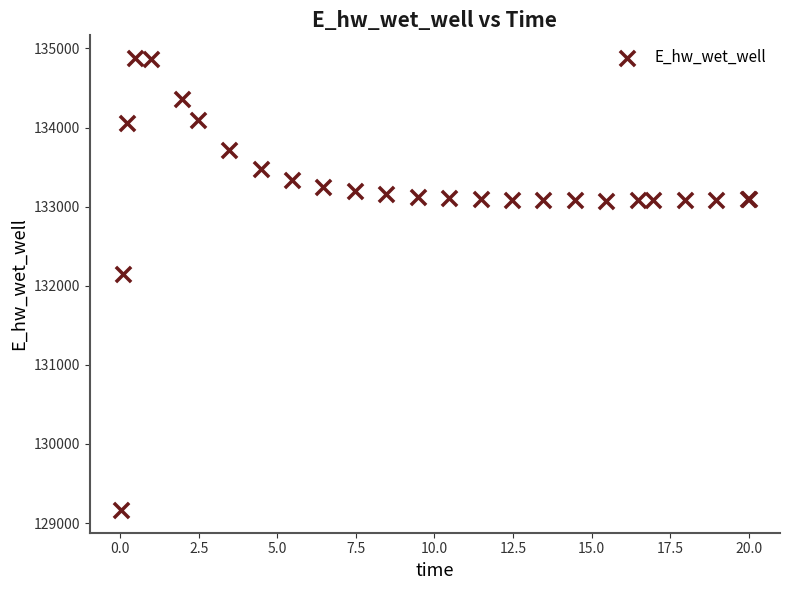

What Y value in the scatter plot is closest to 132021?

132146.4